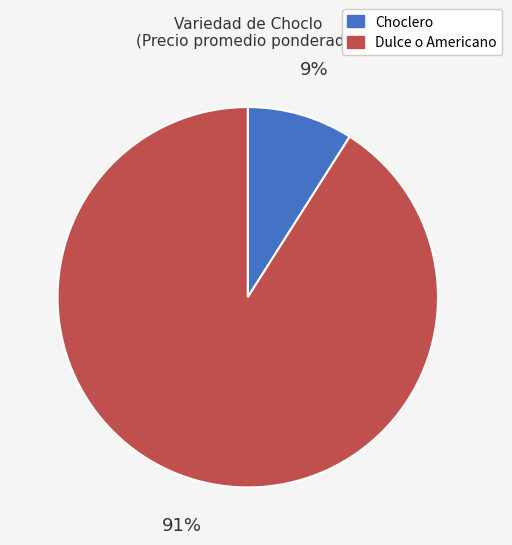

To the nearest percent, what is the average slice percentage?

50%